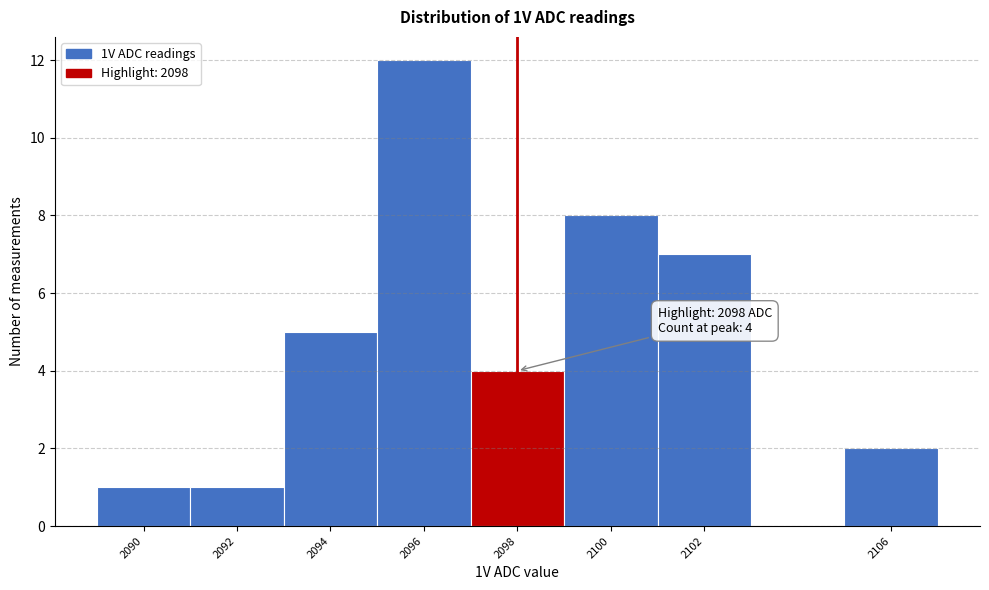

Which range on the x-axis has the tallest bar?

2095 to 2097